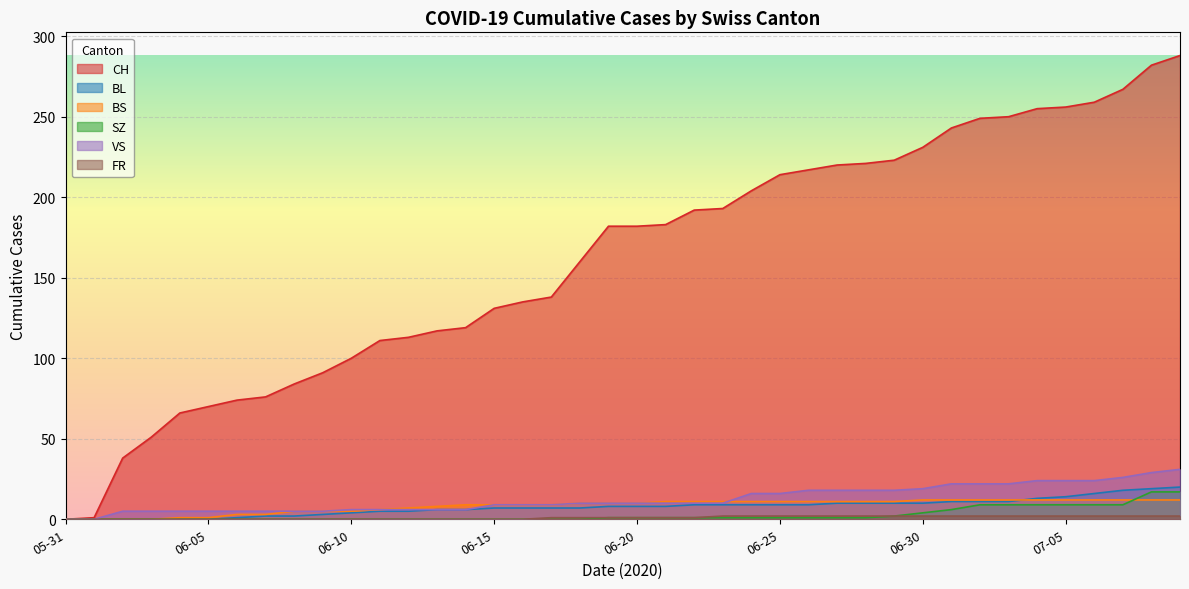

Which series has the largest total across all categories?

CH